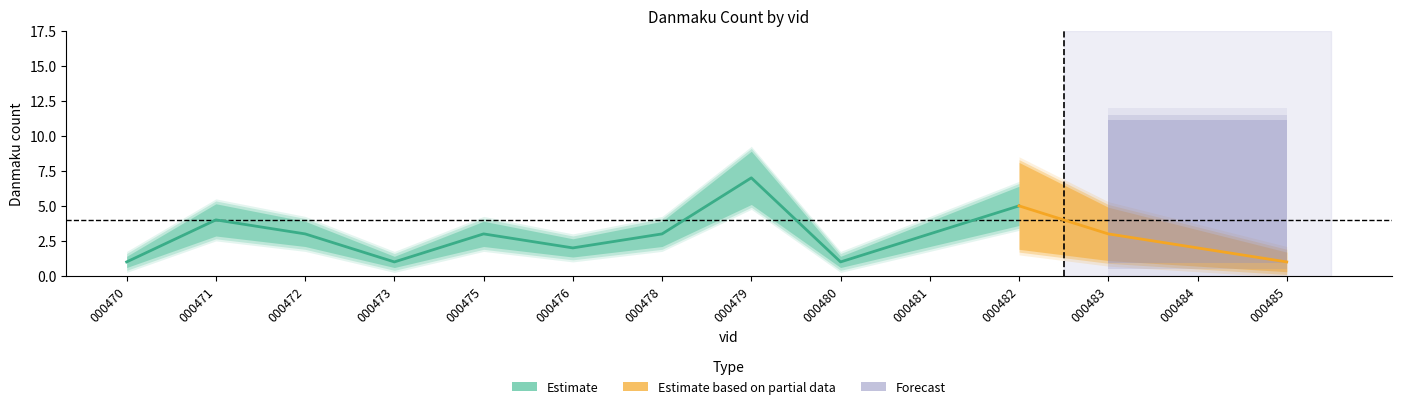

How many interior local peaks (higher than both neighbors) does the data have?

4